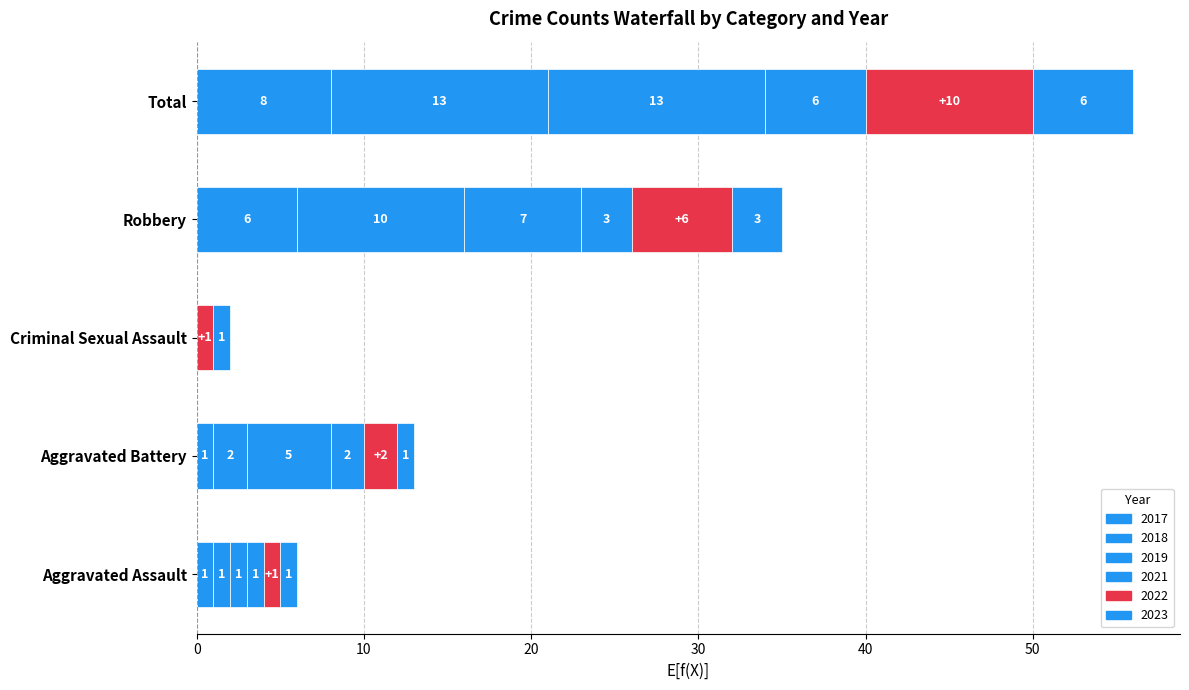

Does the chart contain any negative values?

No